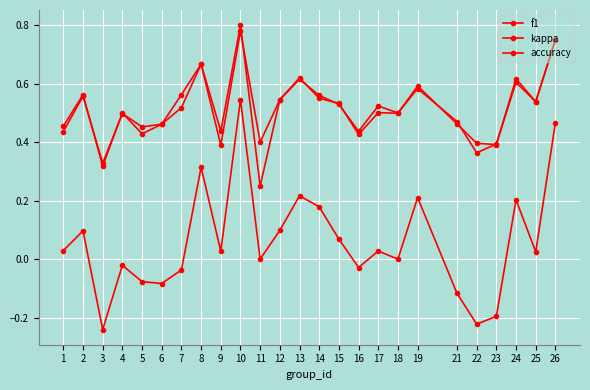

Count the number of data series in this chart.

3